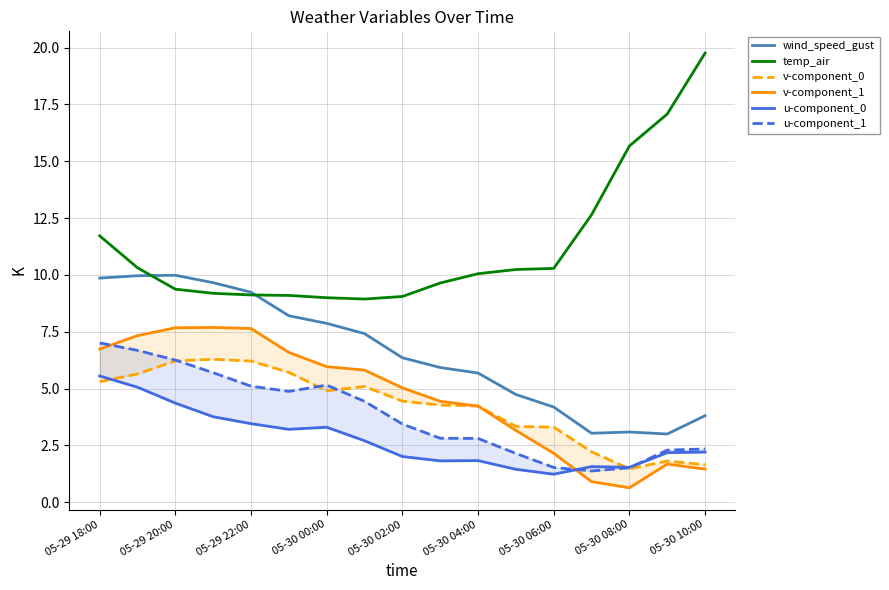

Which category has the highest value in the temp_air series?

05-30 10:00